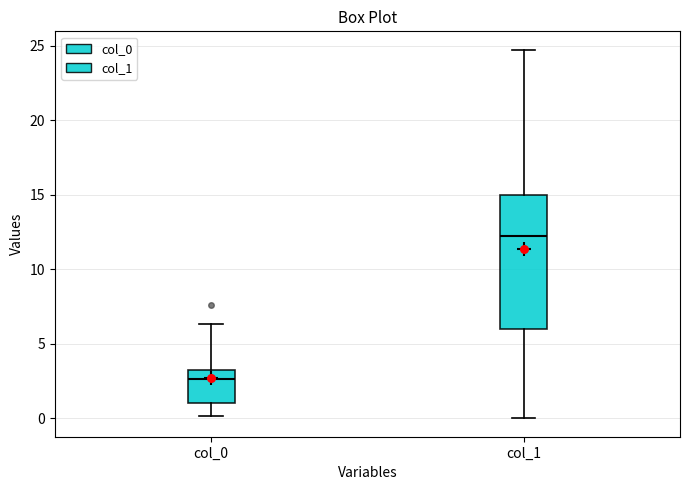

Reading left to right, transcribe this box plot: for each box, give where its median line is, the range the box spans, and where its two whiskers end, as read against the y-axis. The values are not printed on the chart, so give them approximately, as read against the axis.

col_0: median 2.5, box 1.0 to 3.0, whiskers 0.0 to 6.5
col_1: median 12.0, box 6.0 to 15.0, whiskers 0.0 to 24.5